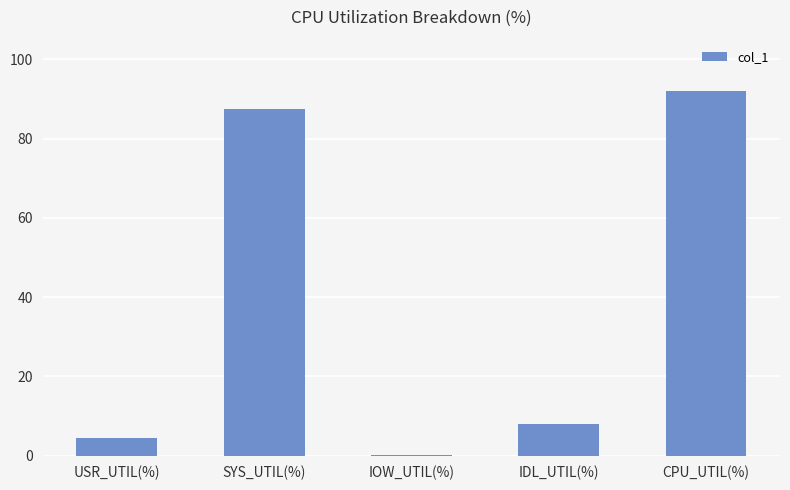

Are the bars horizontal?

No